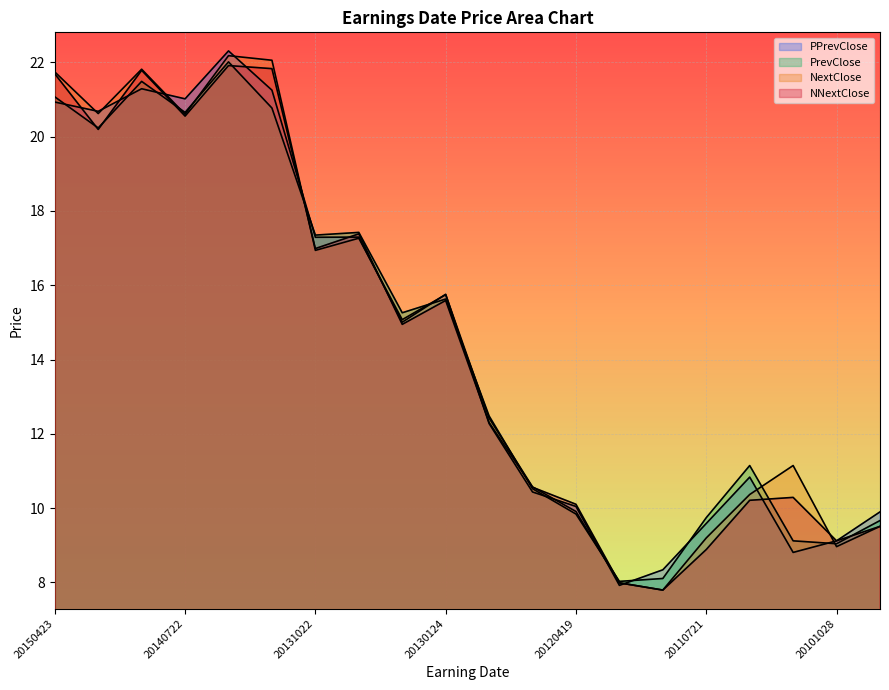

What is the value of the PrevClose point at the 13th from the left?

9.8